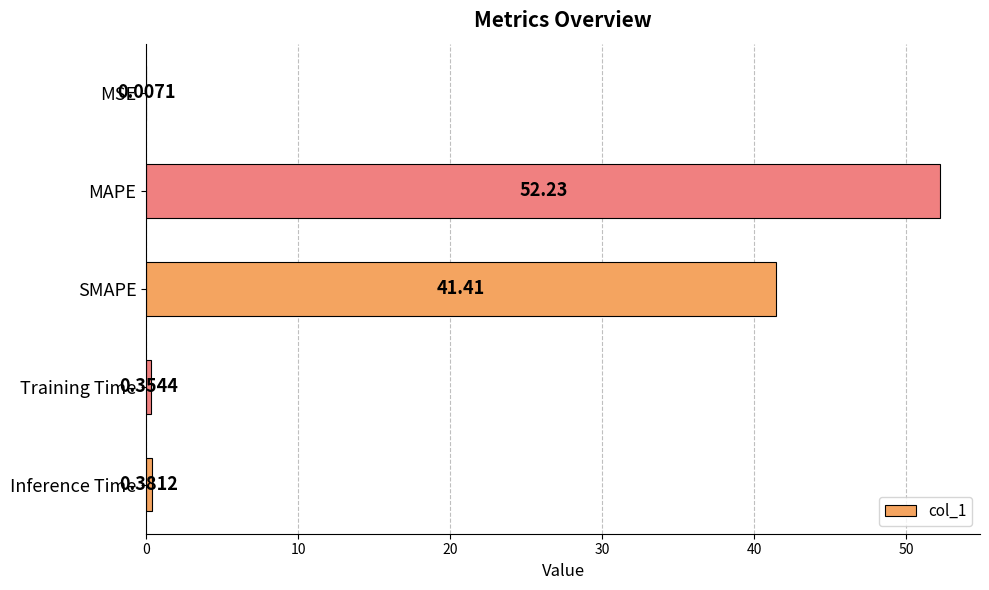

What is the change in value from MAPE to Training Time?

-51.9